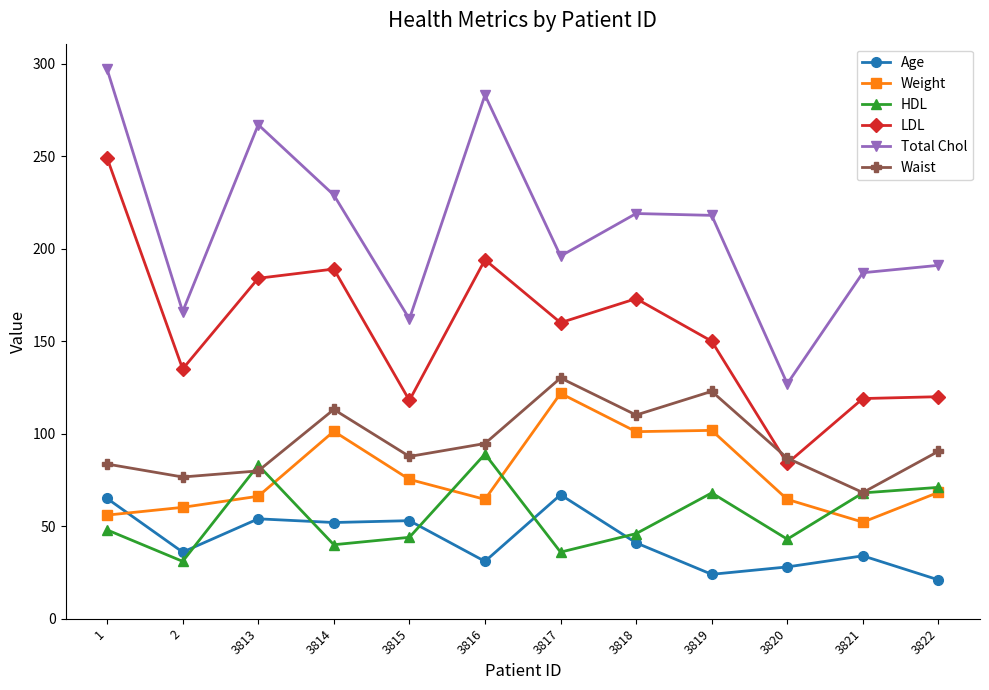

What are all the series names shown in the legend?

Age, Weight, HDL, LDL, Total Chol, Waist